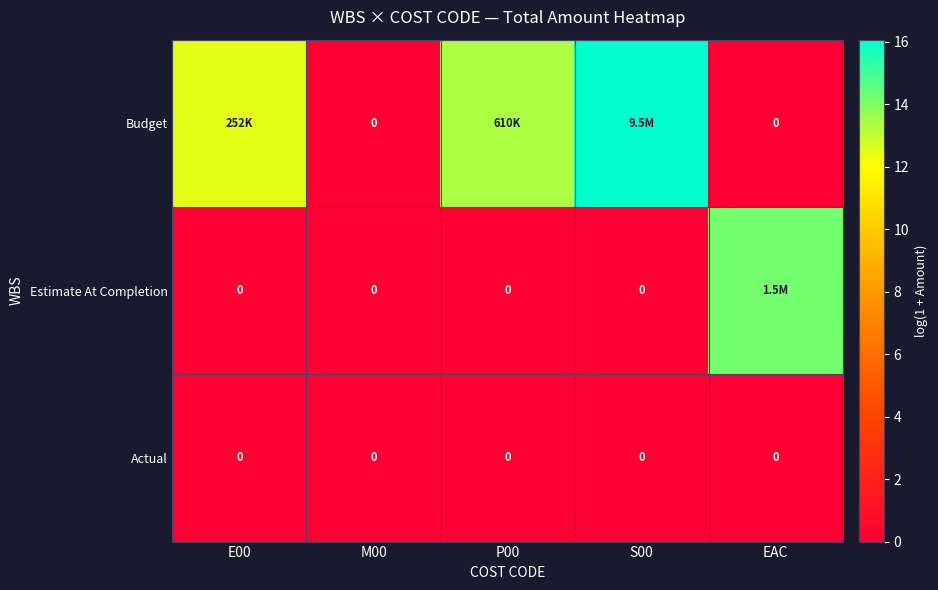

What is the maximum value for Budget?

16.1